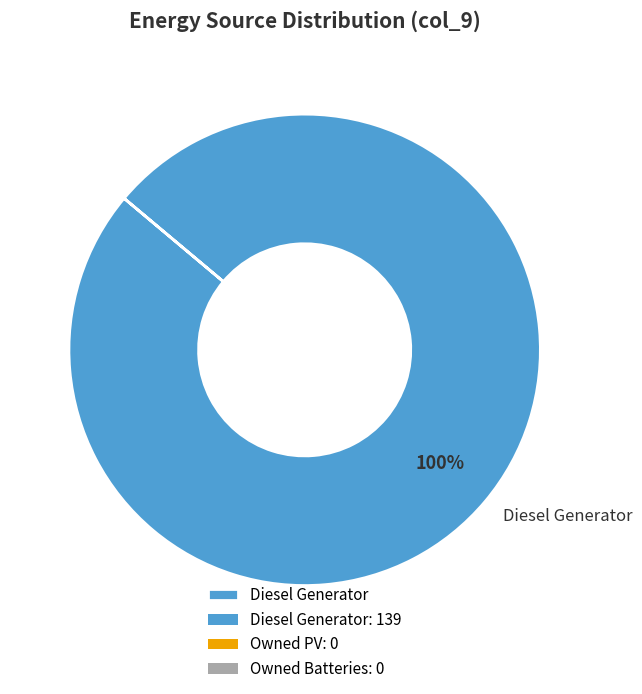

The Diesel Generator slice represents 94% of the pie. True or false?

False